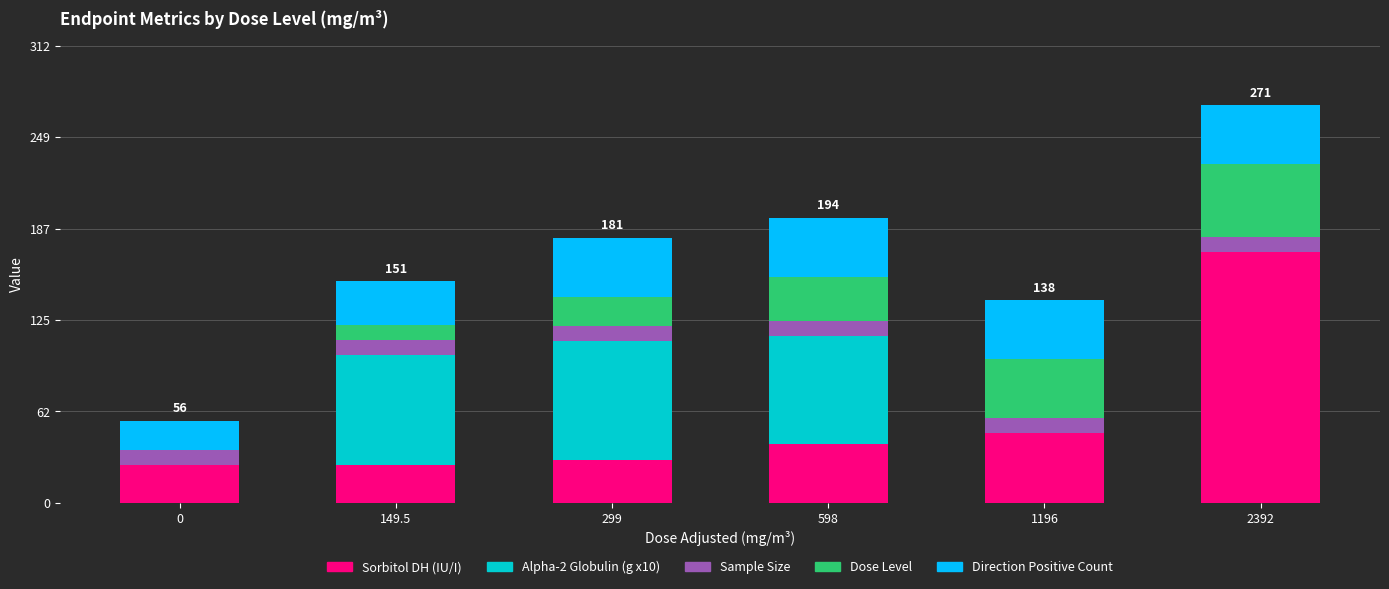

What is the sum of the Sorbitol DH (IU/I) values at 149.5 and 0?

52.0